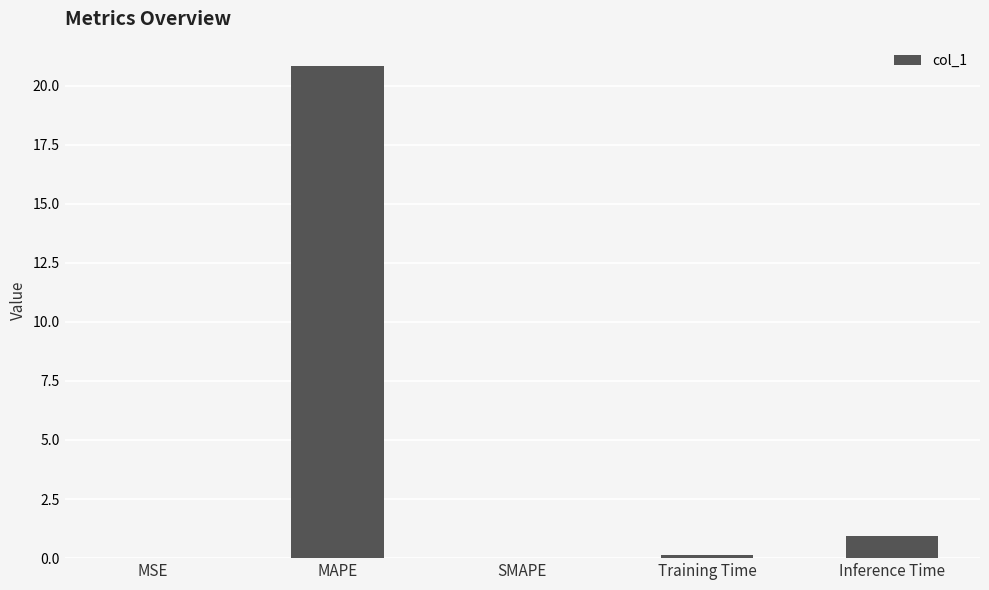

Which label corresponds to the largest value in the chart?

MAPE